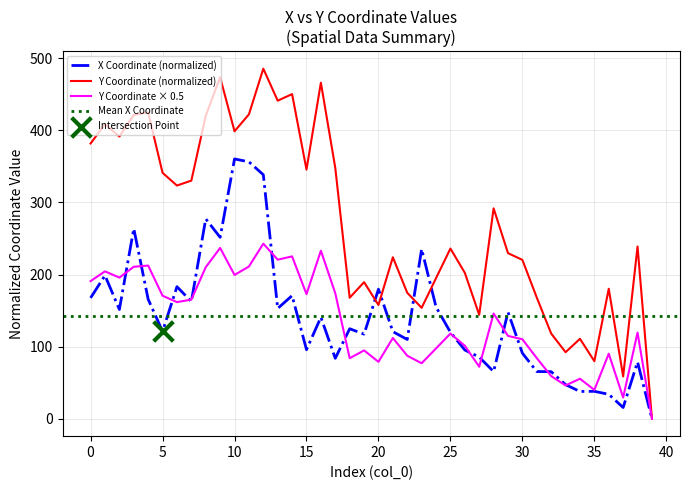

Which series contains the highest Y value?

y